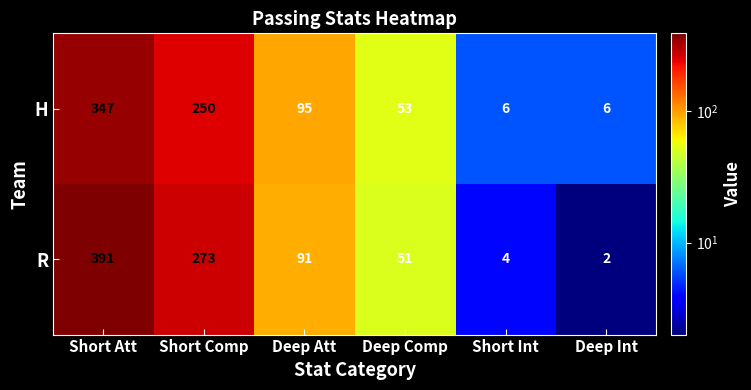

At which category is the sum across all series the highest?

Short Att